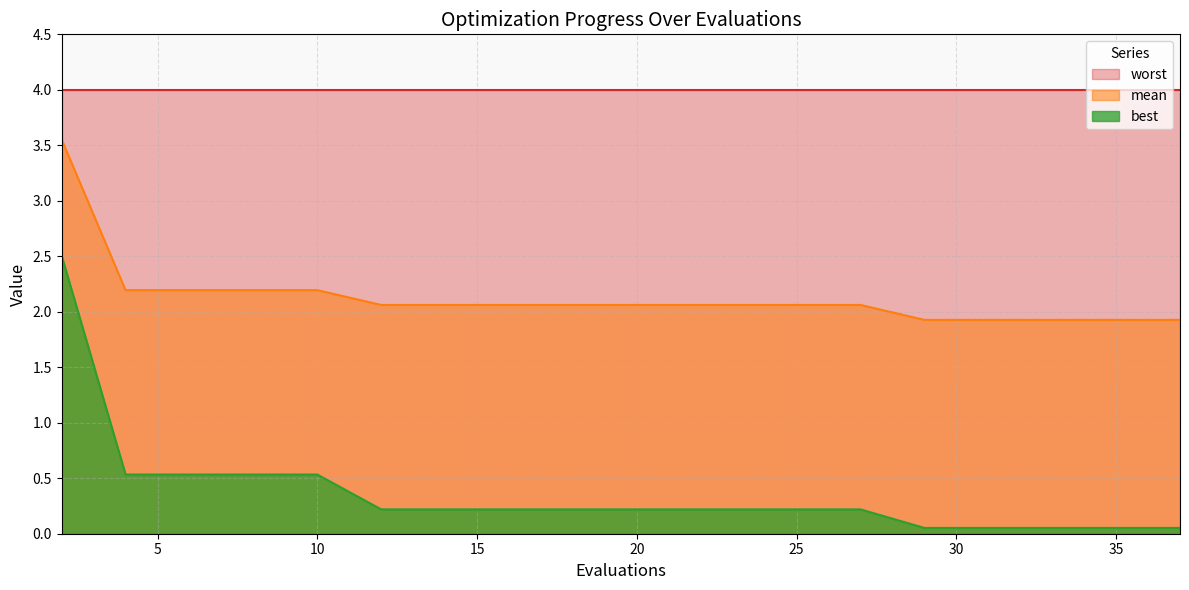

What are all the series names shown in the legend?

worst, mean, best